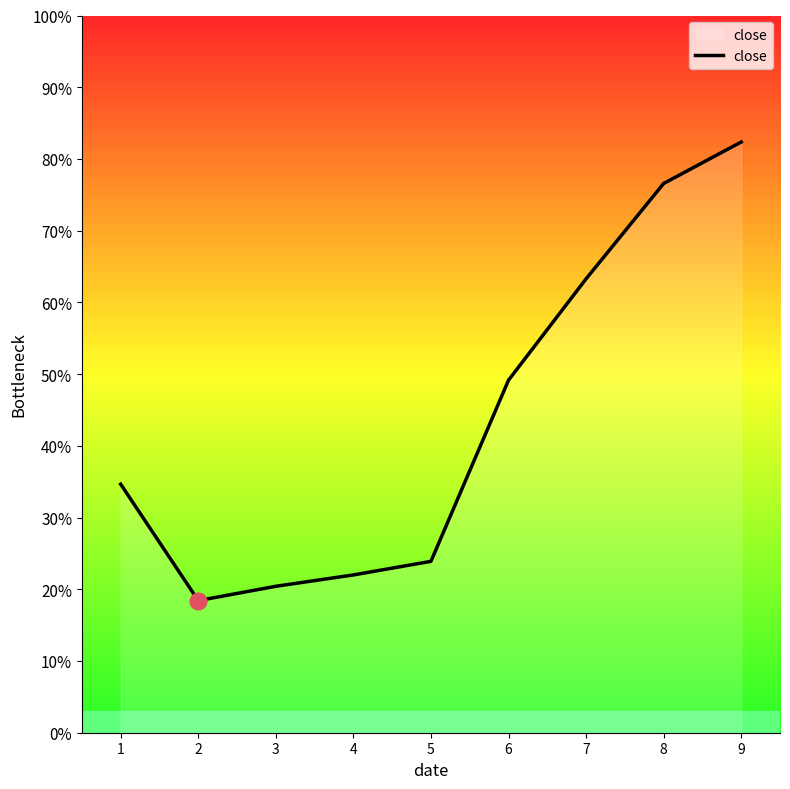

What is the maximum value shown in the chart?

0.8